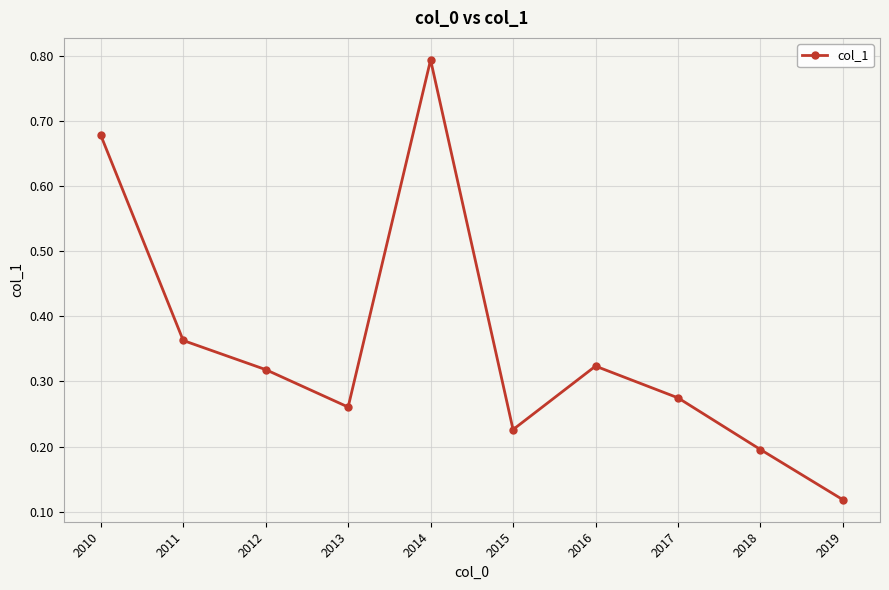

The chart shows a value of 0.2 at 2018. True or false?

True